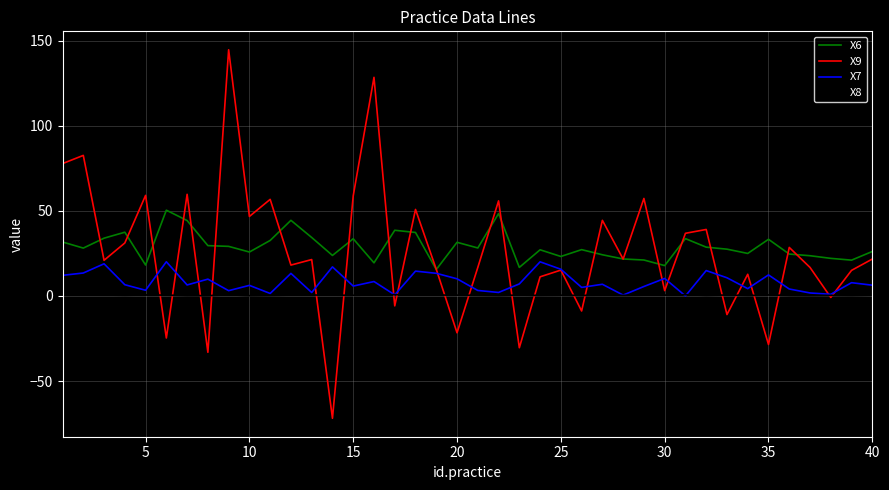

Which series has the widest spread of values?

X9